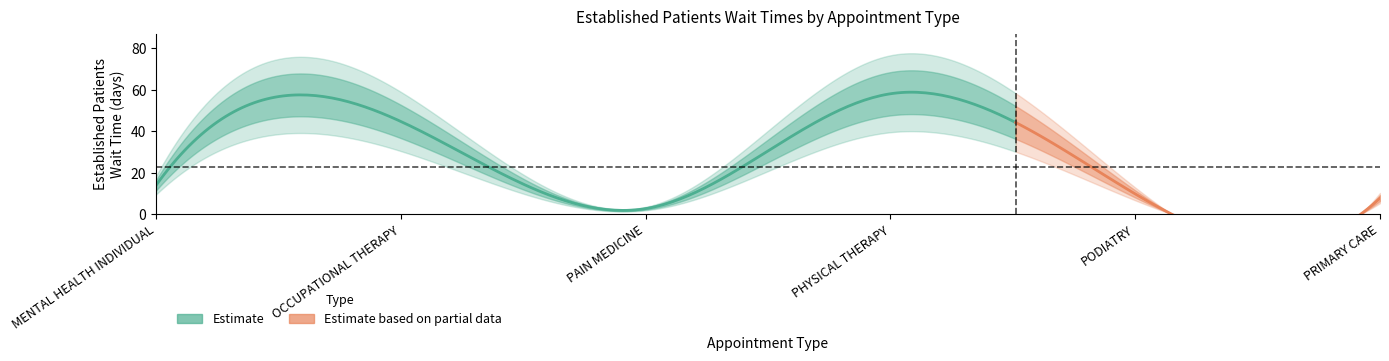

What is the label of the 3rd point from the right?

PHYSICAL THERAPY